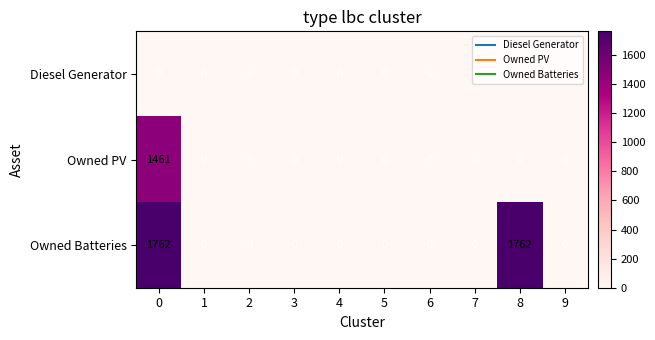

What is the highest value of the Owned PV series?

1461